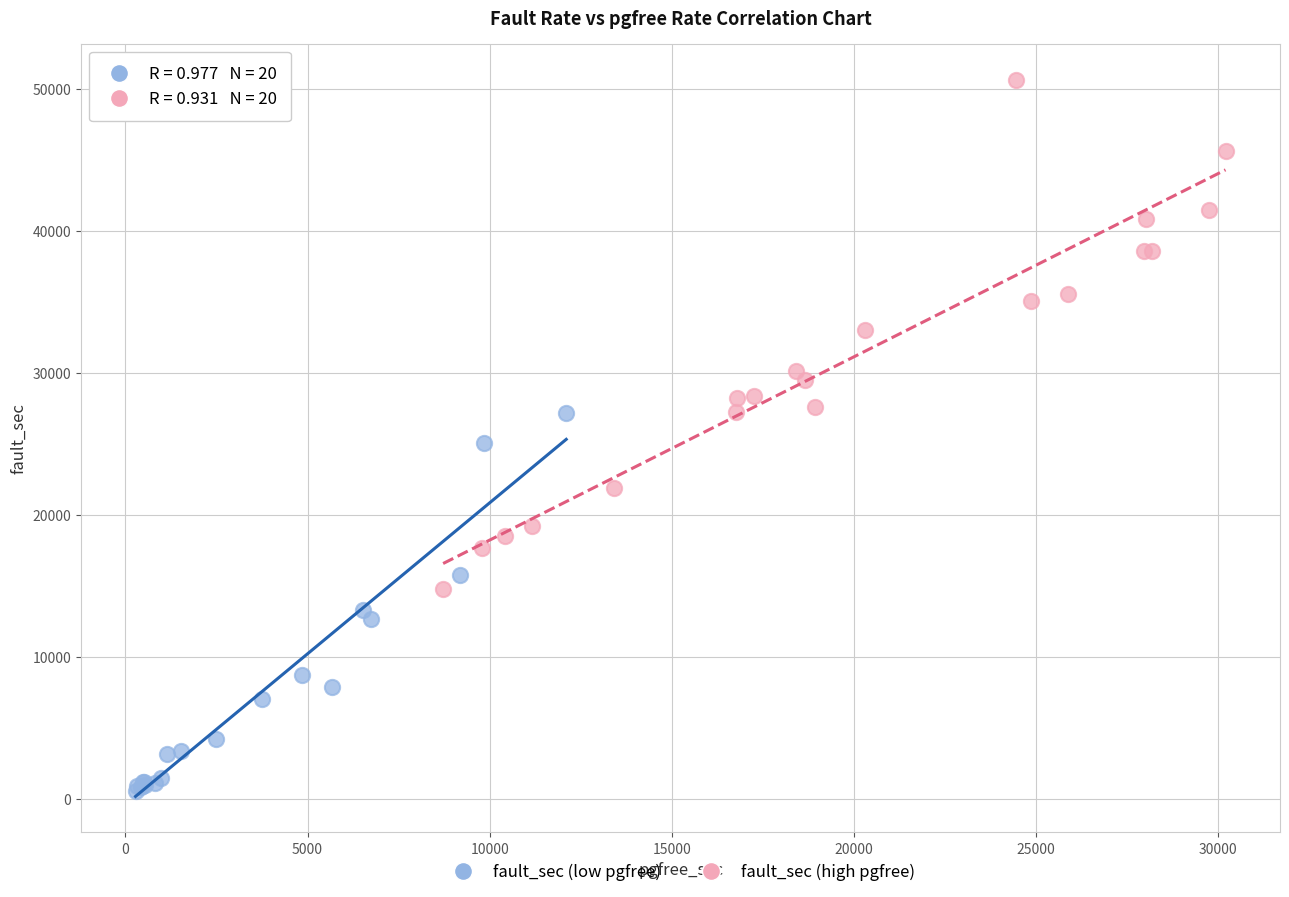

Which series reaches the minimum Y coordinate?

fault_sec (low pgfree)